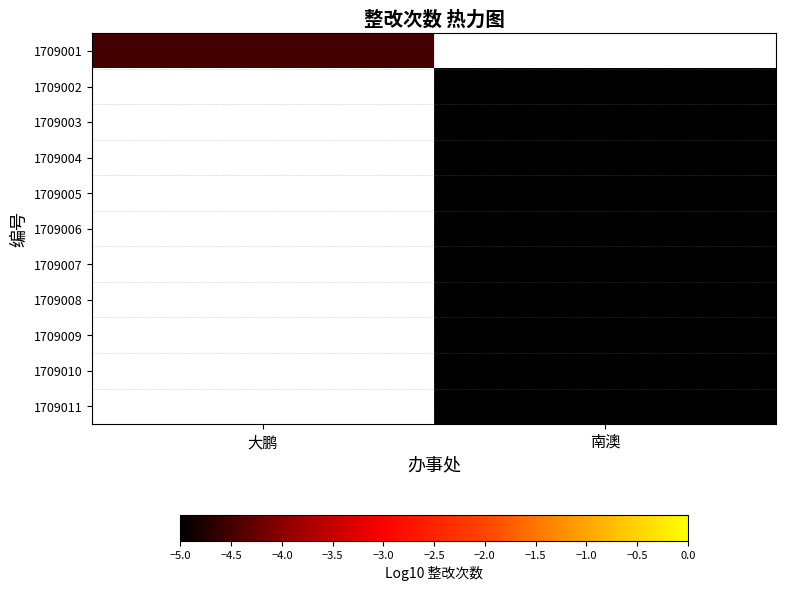

What is the minimum value shown in the chart?

-5.0